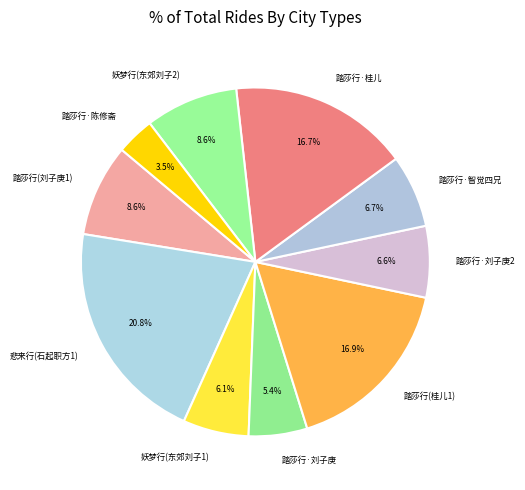

How much of the chart is everything except 踏莎行·陈修斋?

96.5%